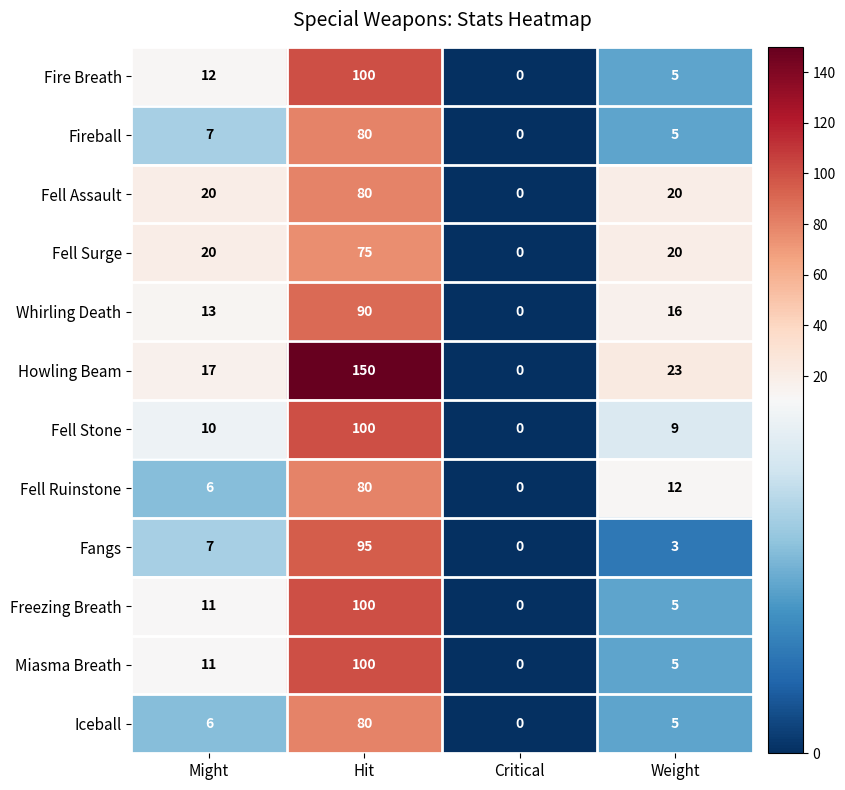

How many categories are shown in the chart?

4